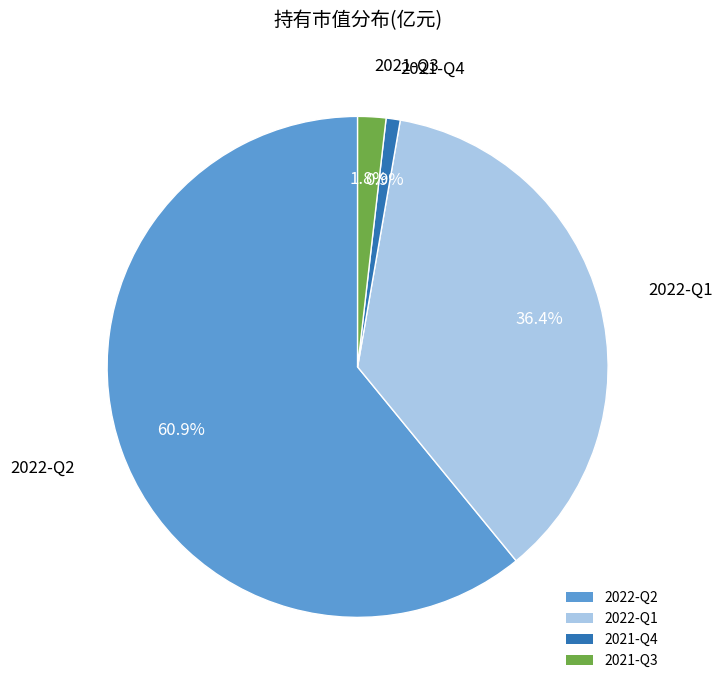

To the nearest percent, what portion does 2022-Q2 represent?

61%